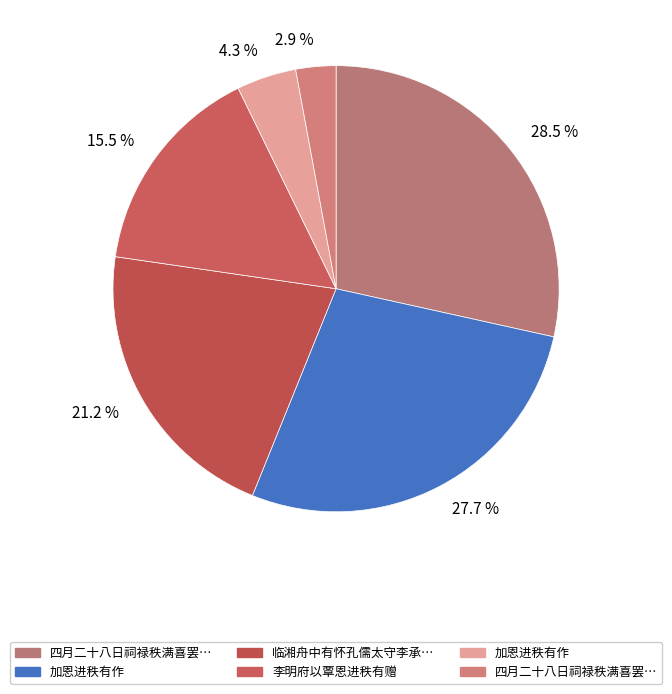

To the nearest percent, what is the difference between the largest and smallest slice percentages?

26%